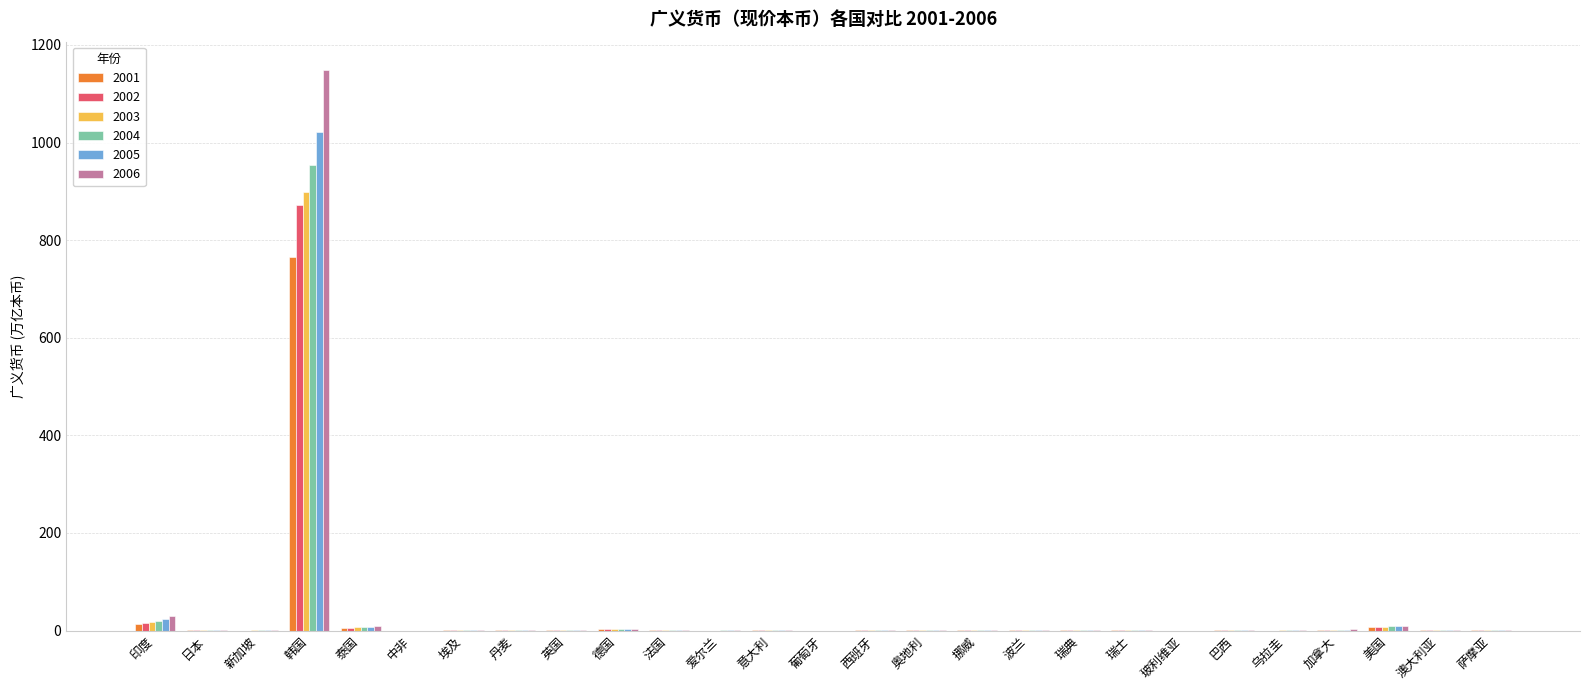

Where is 2006 nearest to the value 574?

印度